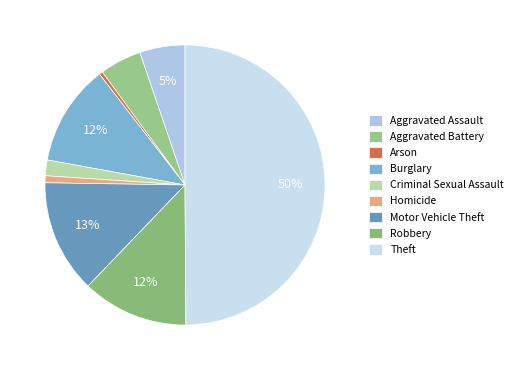

How many slices are in this pie chart?

9